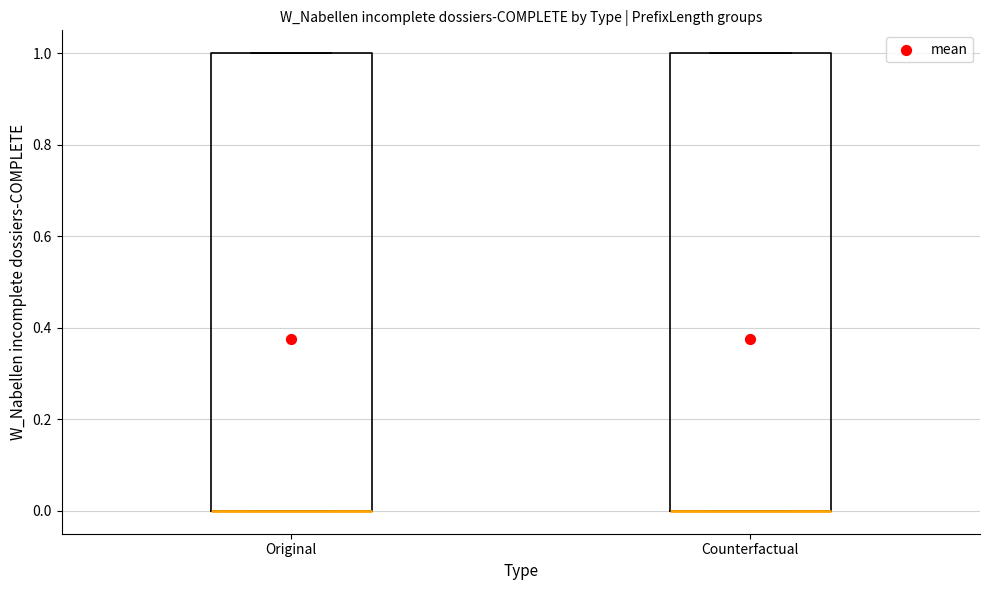

Reading left to right, transcribe this box plot: for each box, give where its median line is, the range the box spans, and where its two whiskers end, as read against the y-axis. The values are not printed on the chart, so give them approximately, as read against the axis.

Original: median 0 (drawn on the box's lower edge), box 0 to 1, whiskers 0 to 1
Counterfactual: median 0 (drawn on the box's lower edge), box 0 to 1, whiskers 0 to 1